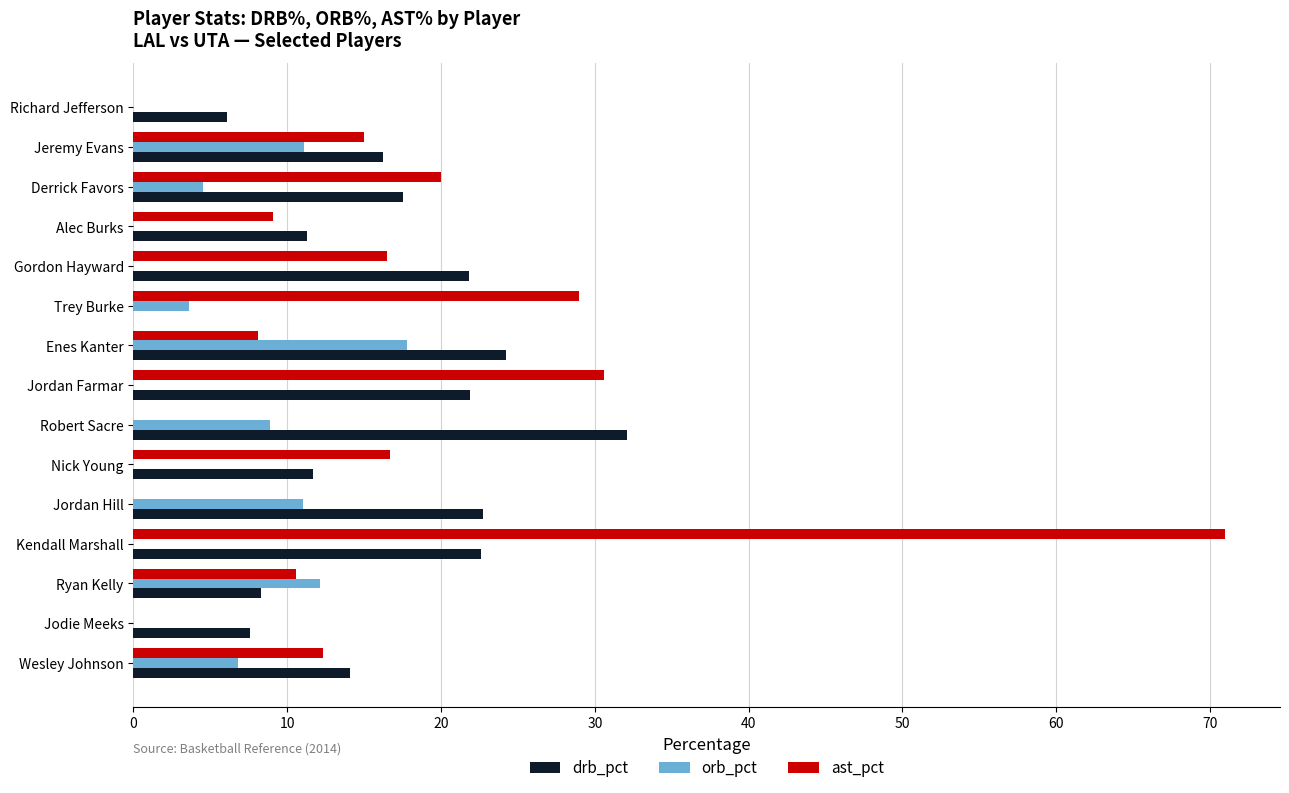

How many values in the orb_pct series exceed 3?

8